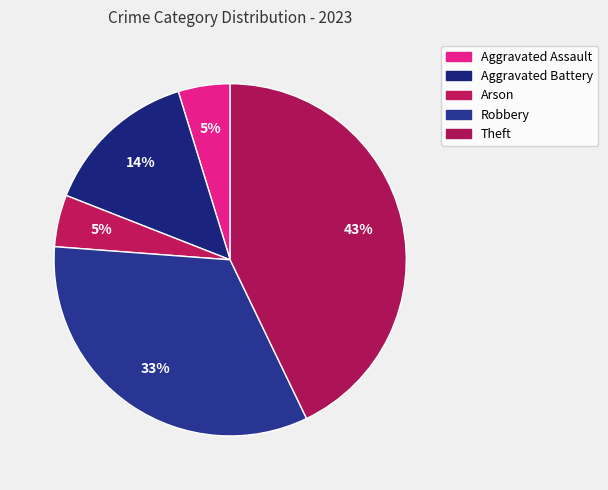

How many segments does this pie chart have?

5